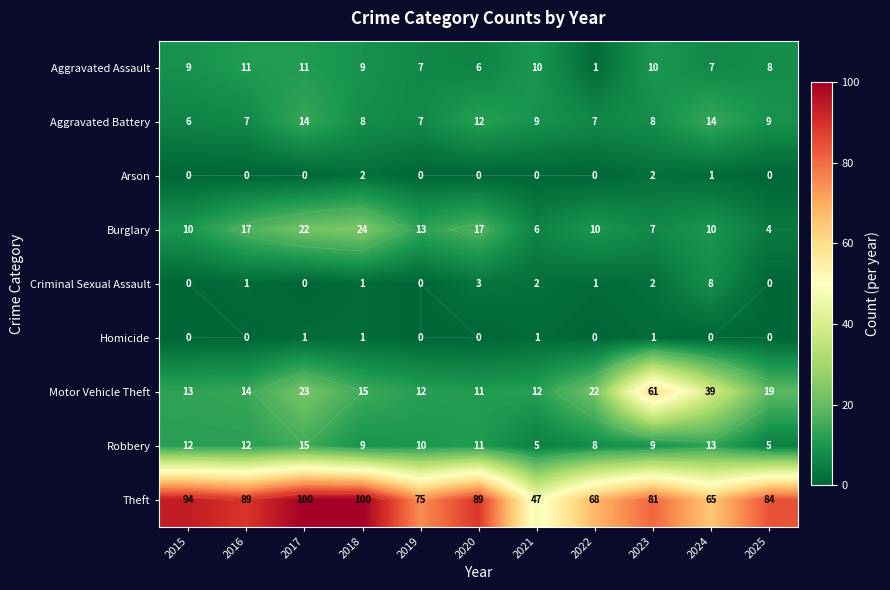

What is the average value of the Theft series?

81